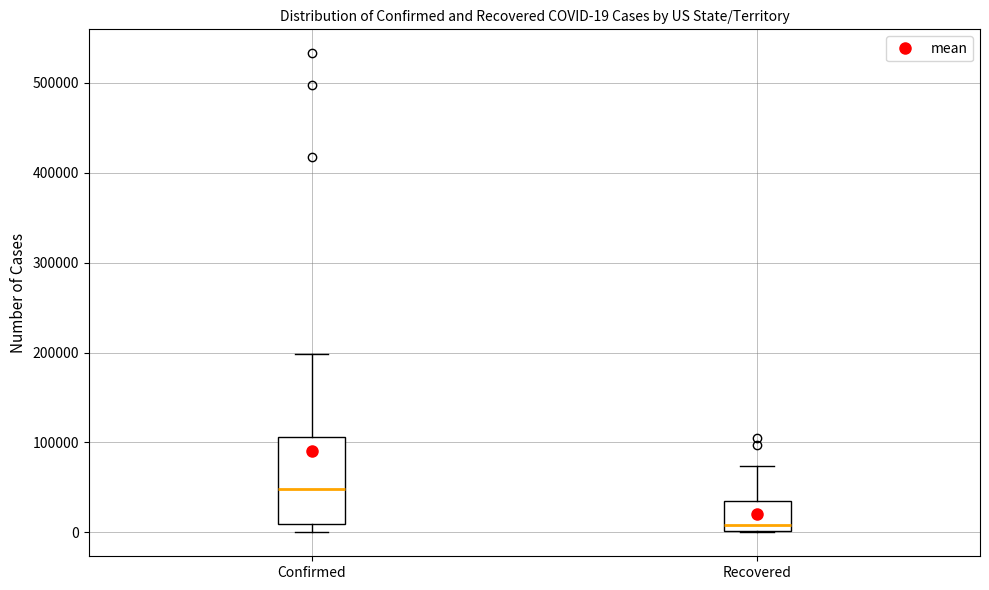

Comparing the boxes themselves (not the whiskers), which one is the tallest?

Confirmed